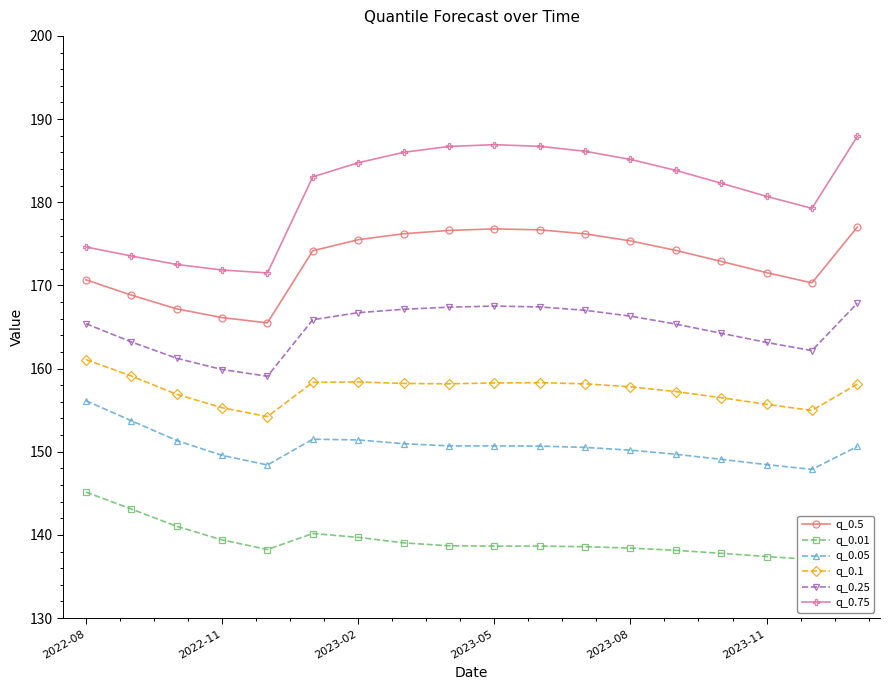

True or false: q_0.1 and q_0.05 cross at least once.

False